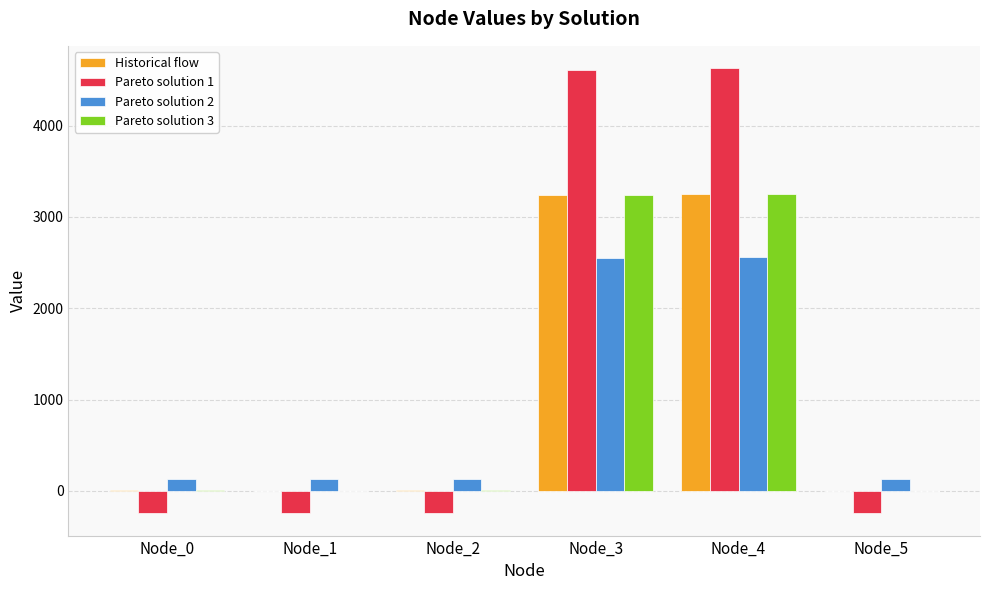

What are all the series names shown in the legend?

Historical flow, Pareto solution 1, Pareto solution 2, Pareto solution 3